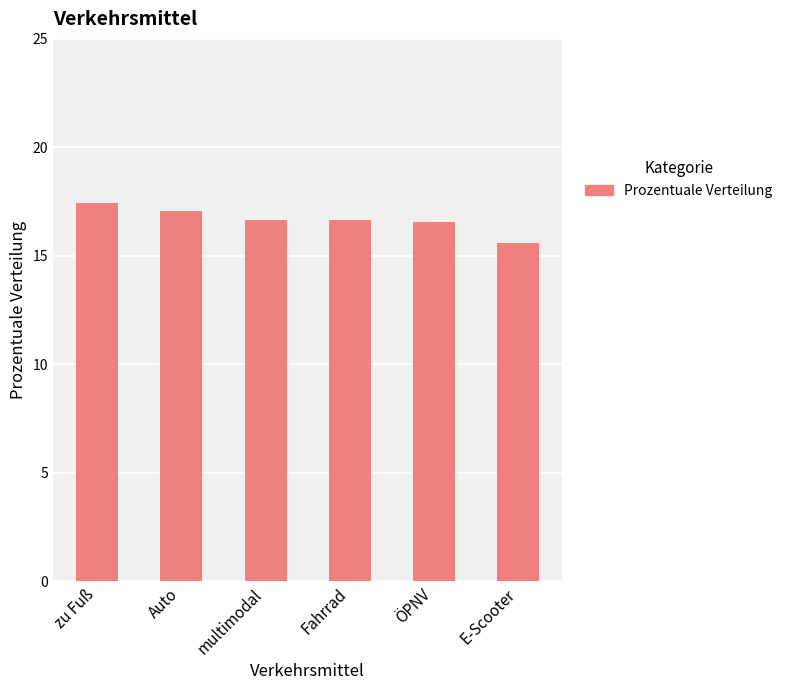

True or false: the data shows 16.6 at ÖPNV.

True